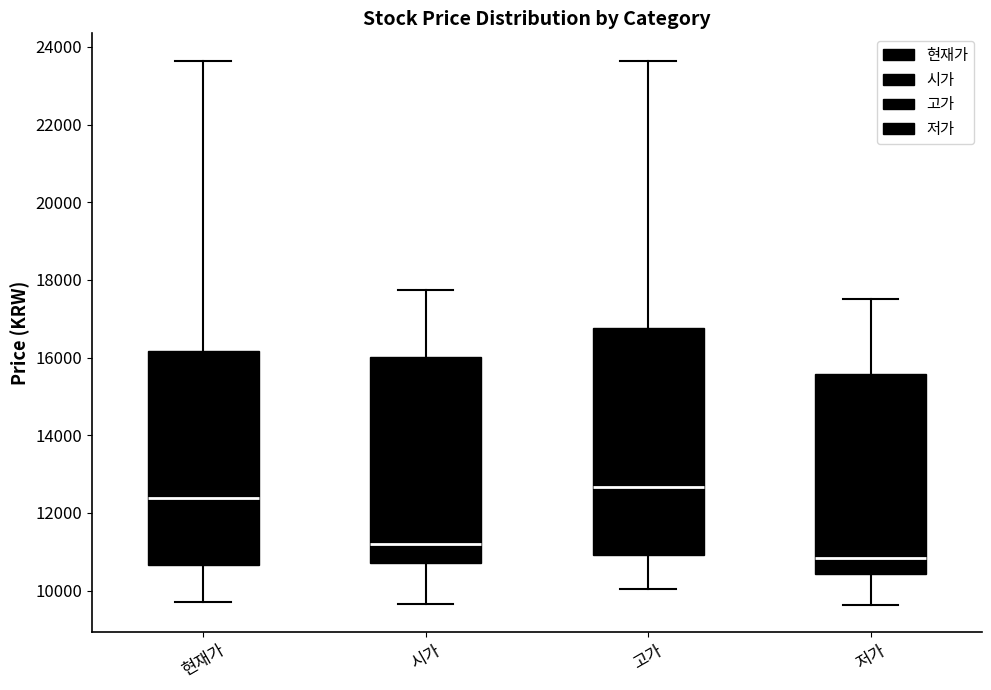

Reading left to right, read every box against the y-axis: the position of its median line, the range the box covers, and the ends of its whiskers. The values are not printed on the chart, so give them approximately, as read against the axis.

현재가: median 12400, box 10600 to 16200, whiskers 9800 to 23600
시가: median 11200, box 10800 to 16000, whiskers 9600 to 17800
고가: median 12600, box 11000 to 16800, whiskers 10000 to 23600
저가: median 10800, box 10400 to 15600, whiskers 9600 to 17600